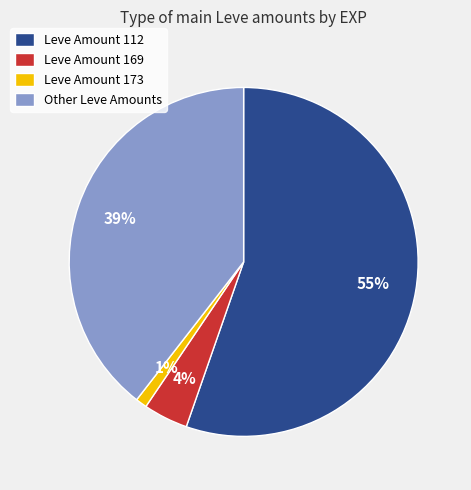

Is it true that Leve Amount 112 is 50% of the pie?

False